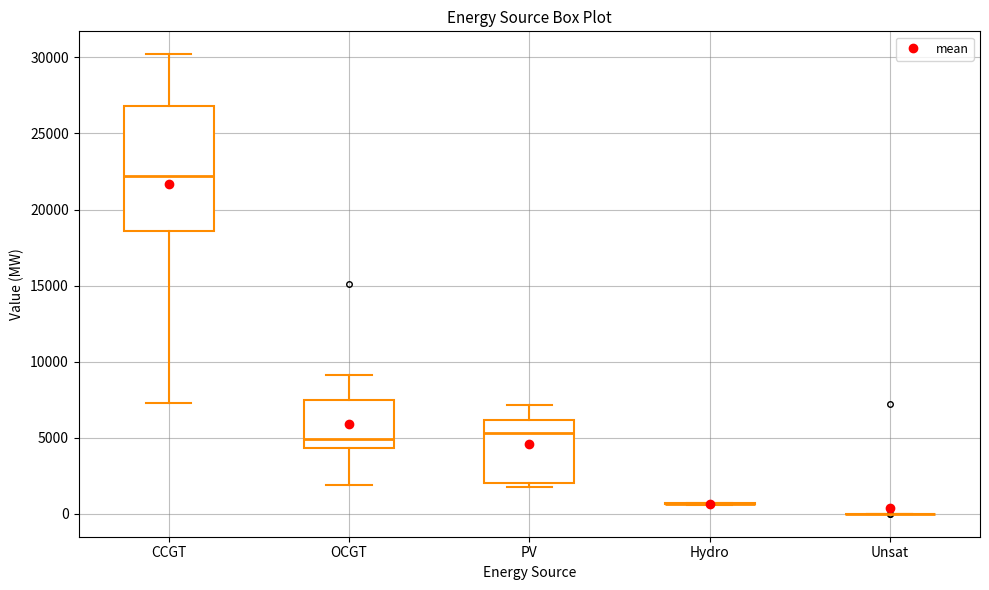

Which box is the tallest, from its lower edge to its upper edge?

CCGT